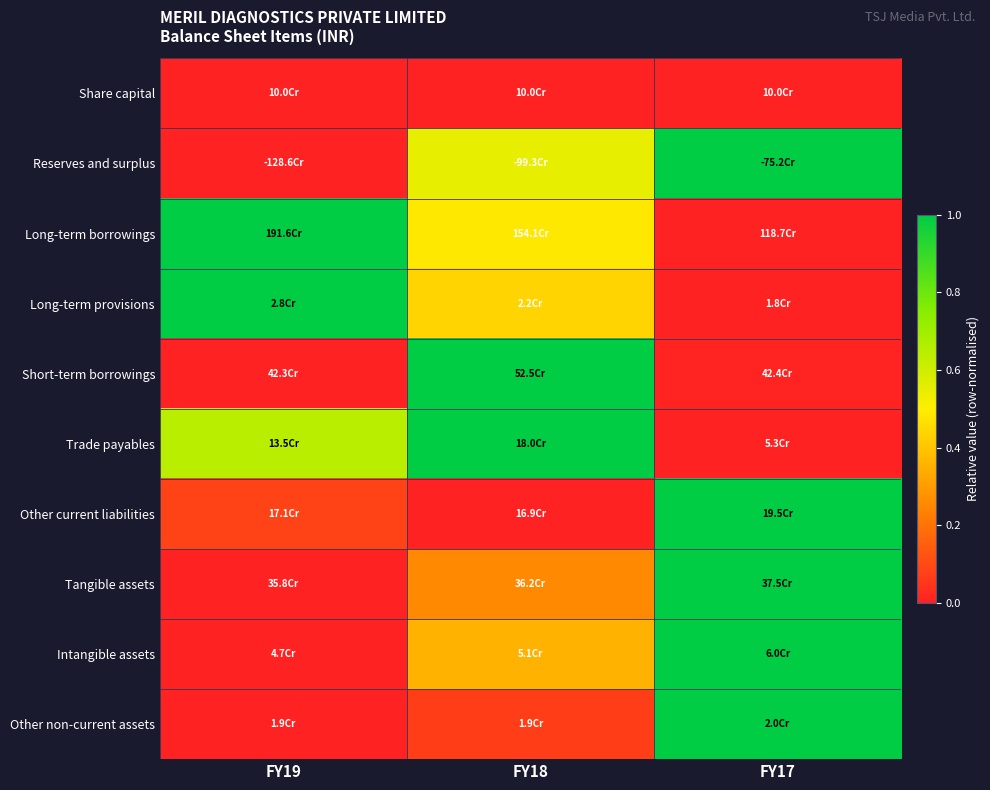

Reading left to right, transcribe all the data shown in this chart.

Share capital: FY19=0.0	FY18=0.0	FY17=0.0
Reserves and surplus: FY19=0.0	FY18=0.5	FY17=1.0
Long-term borrowings: FY19=1.0	FY18=0.5	FY17=0.0
Long-term provisions: FY19=1.0	FY18=0.4	FY17=0.0
Short-term borrowings: FY19=0.0	FY18=1.0	FY17=0.0
Trade payables: FY19=0.6	FY18=1.0	FY17=0.0
Other current liabilities: FY19=0.1	FY18=0.0	FY17=1.0
Tangible assets: FY19=0.0	FY18=0.3	FY17=1.0
Intangible assets: FY19=0.0	FY18=0.4	FY17=1.0
Other non-current assets: FY19=0.0	FY18=0.1	FY17=1.0